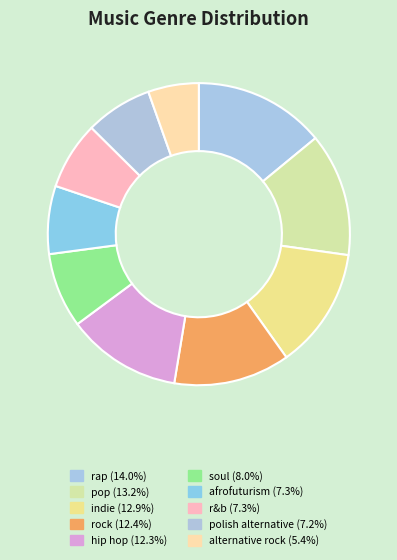

Between hip hop and indie, which is larger?

indie